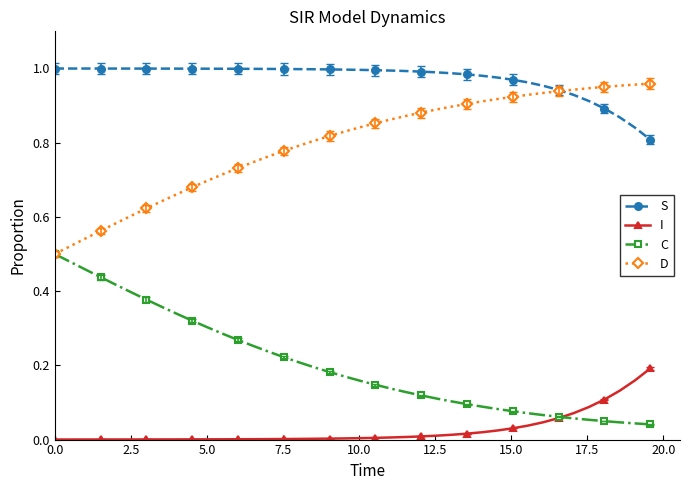

True or false: C and S intersect in this chart.

False